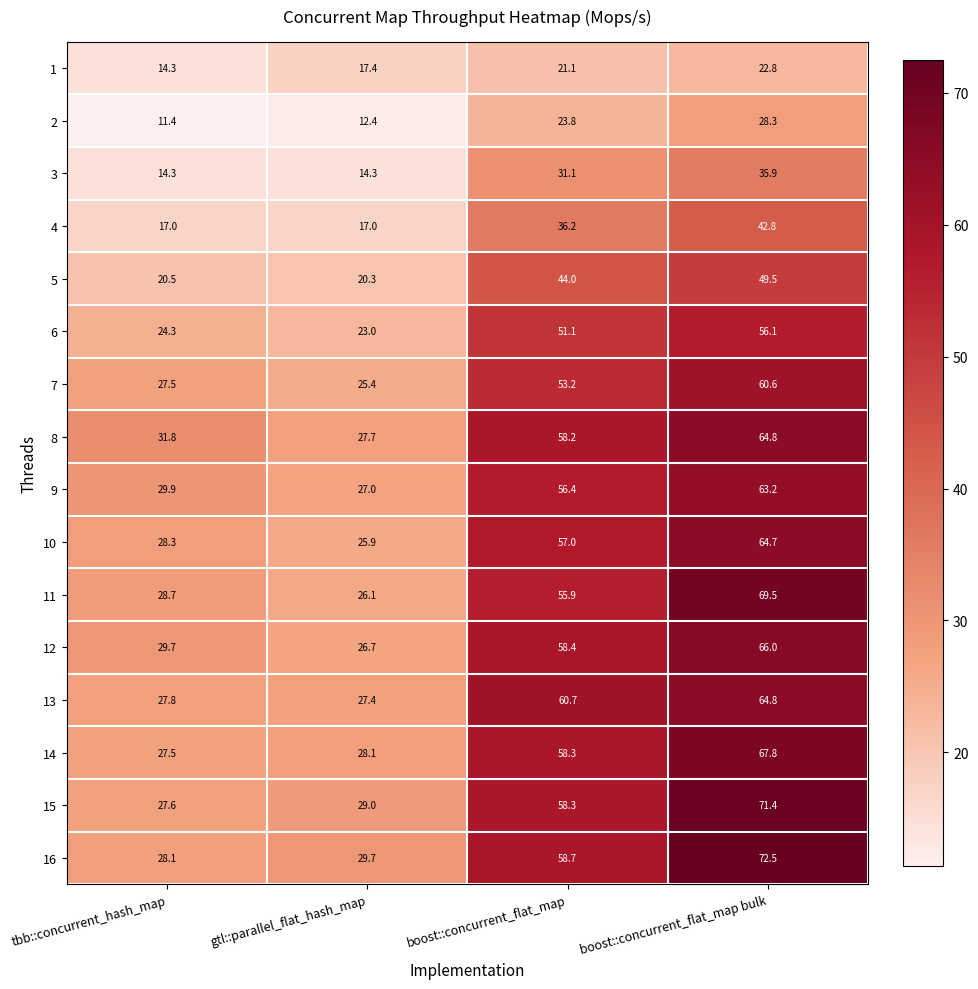

Between tbb::concurrent_hash_map and boost::concurrent_flat_map bulk, which series saw the biggest shift?

16